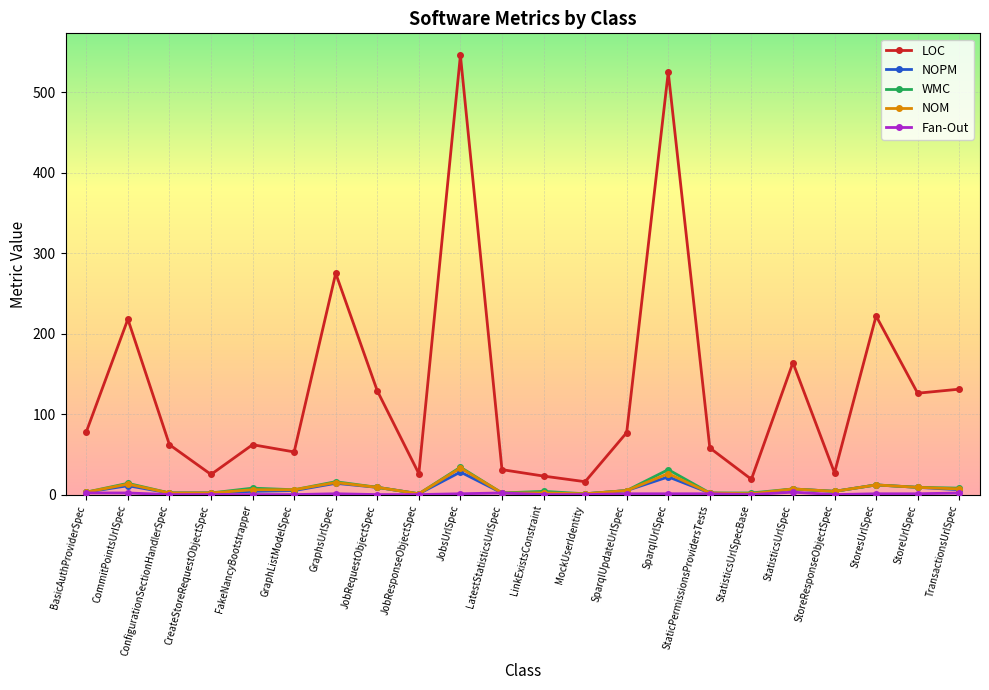

Which series has the widest spread of values?

LOC